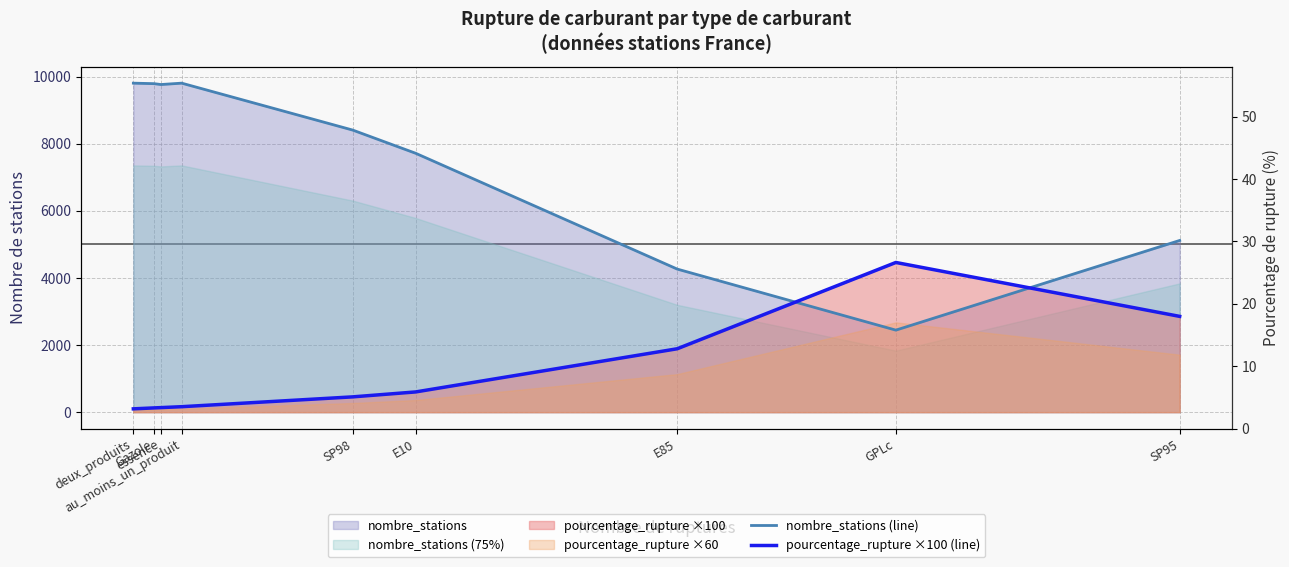

What is the difference between the highest and lowest values at deux_produits?

9708.0